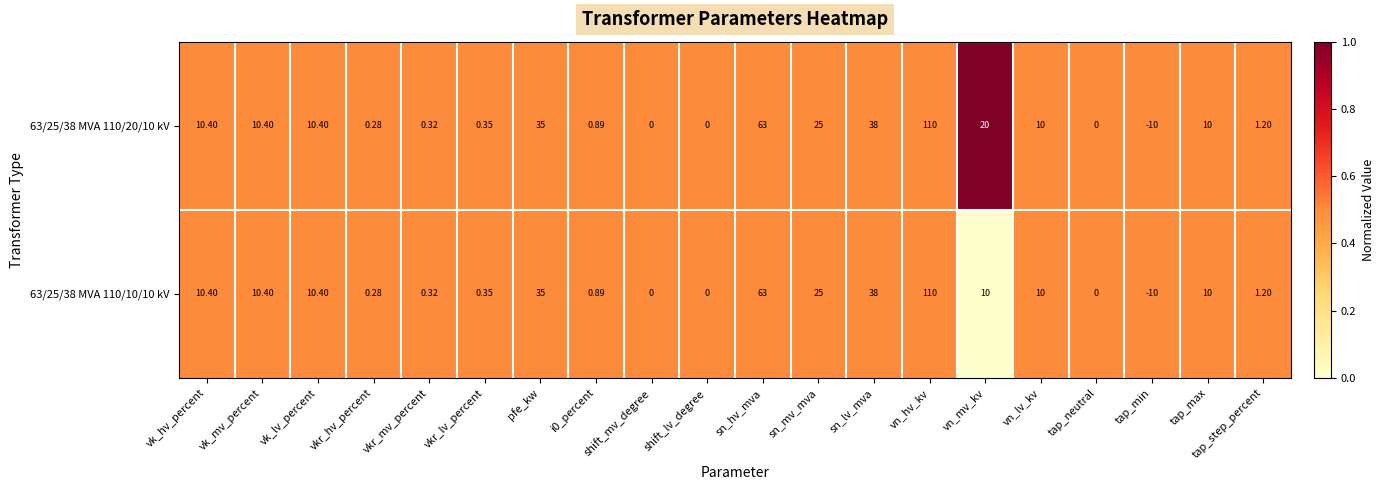

Which label corresponds to the largest value in the chart?

vn_hv_kv